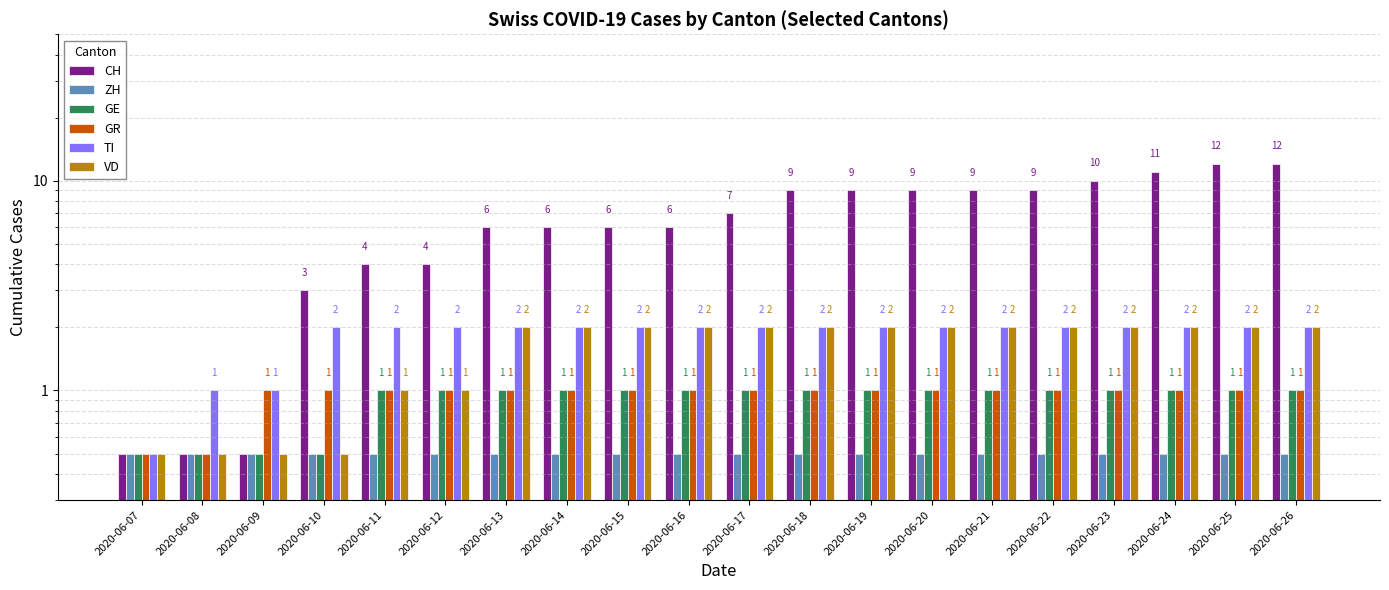

Which series has the largest total across all categories?

CH